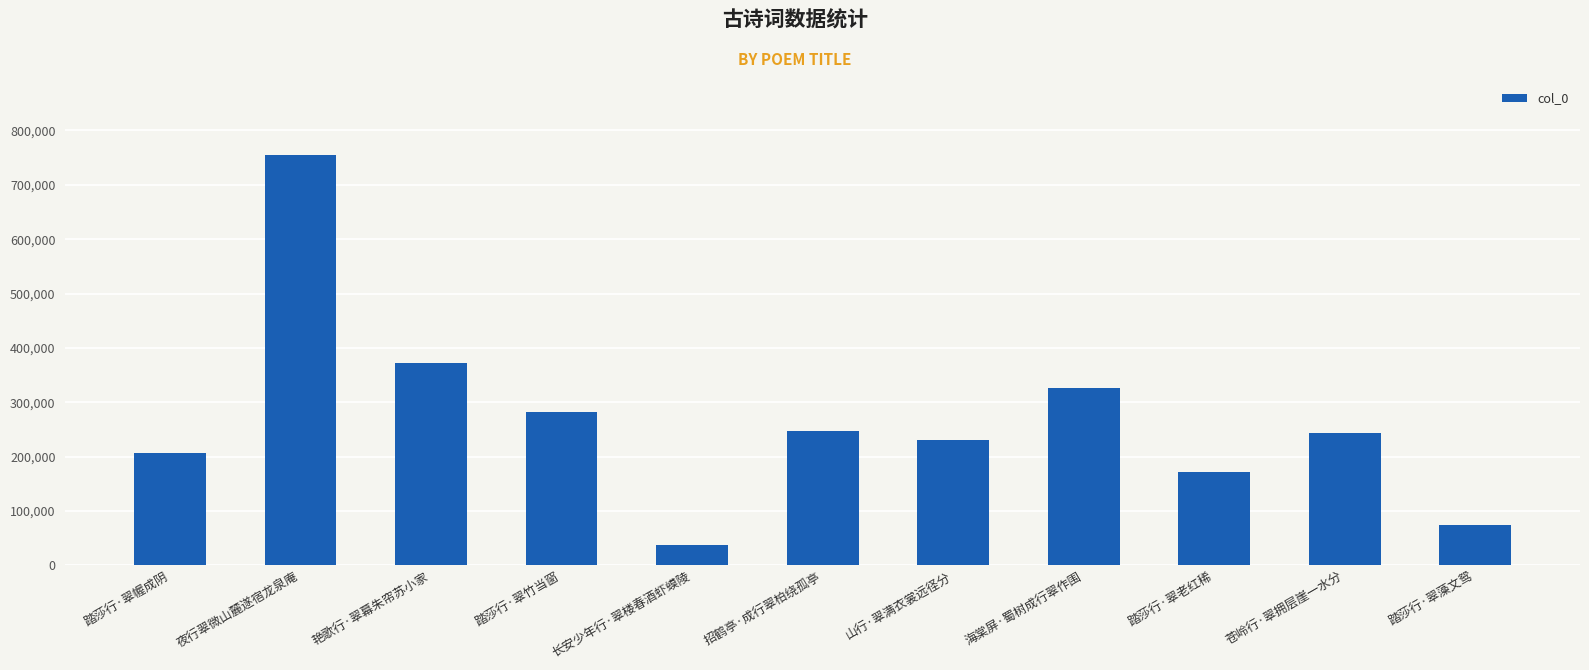

What is the value of the 1st bar from the left?

207254